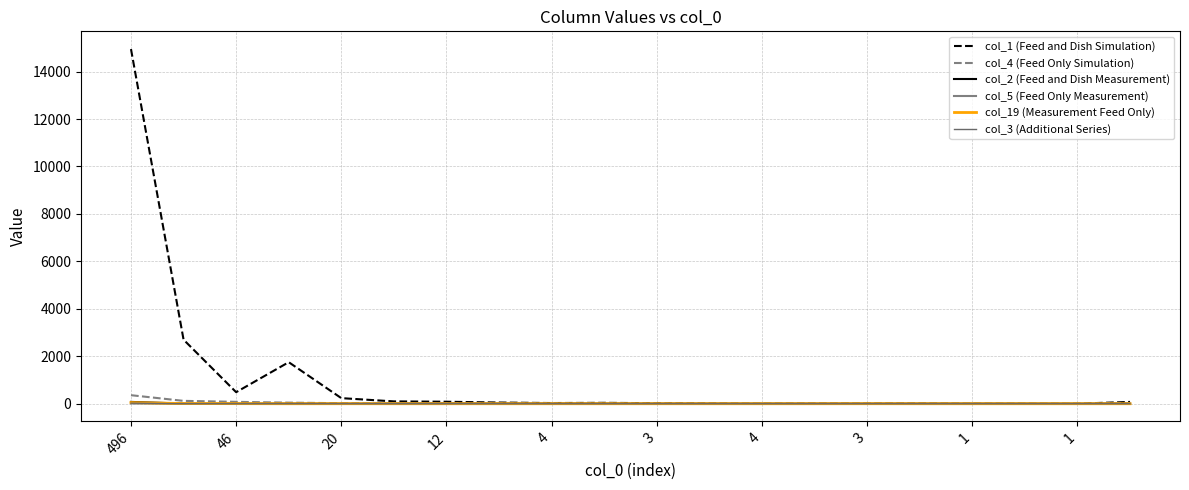

At which category is the sum across all series the highest?

496